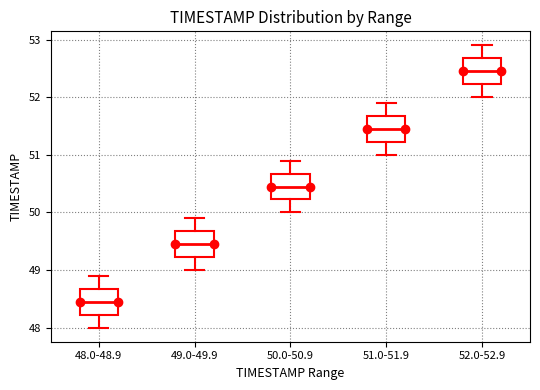

Where does the lower whisker of the box for 48.0-48.9 end on the y-axis? The values are not printed on the chart, so give them approximately, as read against the axis.

48.0